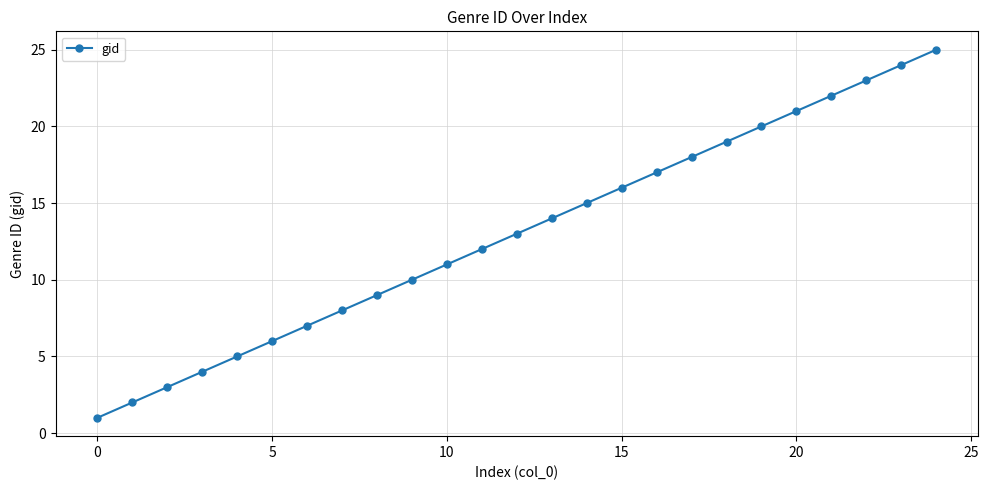

What is the difference between the maximum and minimum values?

24